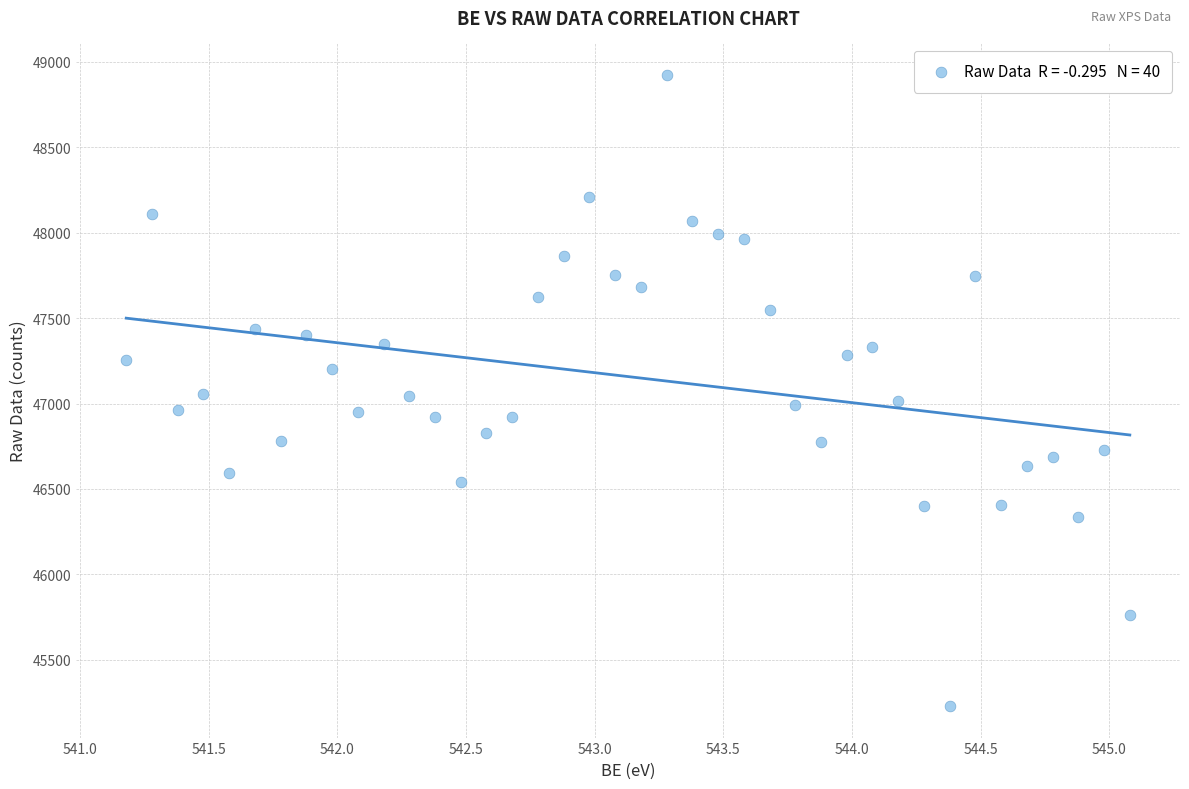

What is the range of X values (max minus min)?

3.9